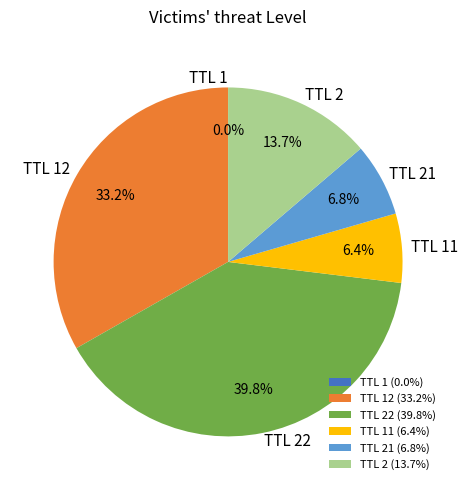

Is the sum of TTL 21 and TTL 2 greater than half?

No